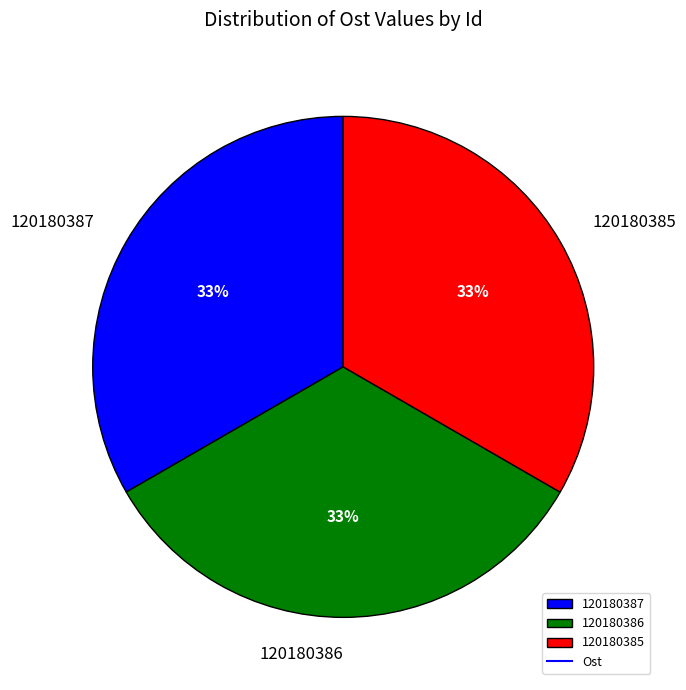

Is there a majority slice in this chart?

No